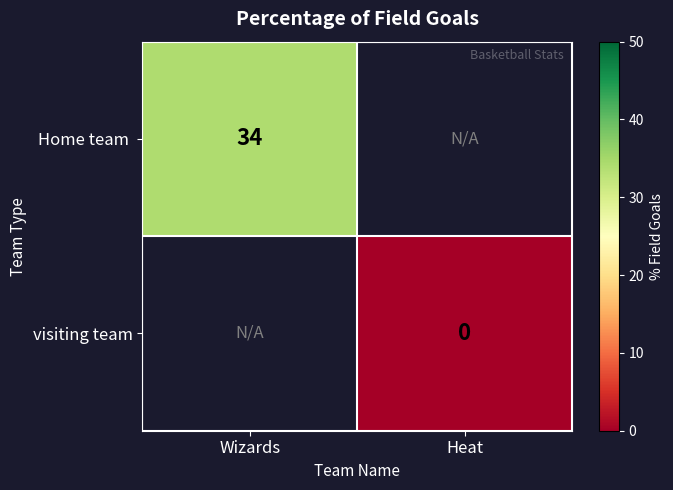

List the labels in order of visiting team value, smallest first.

Wizards, Heat